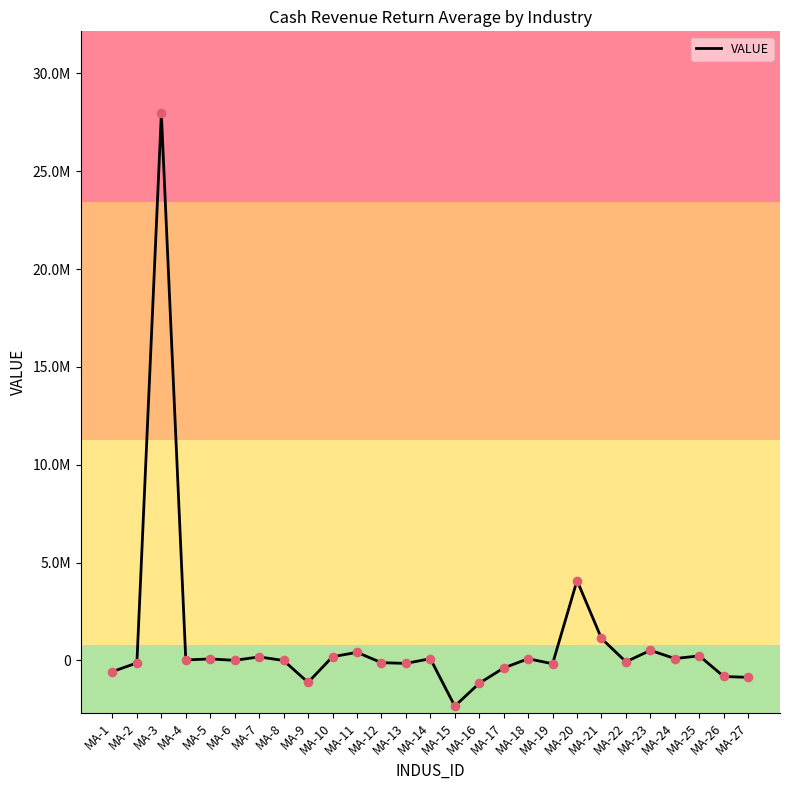

What is the change in value from MA-18 to MA-25?

+146161.4